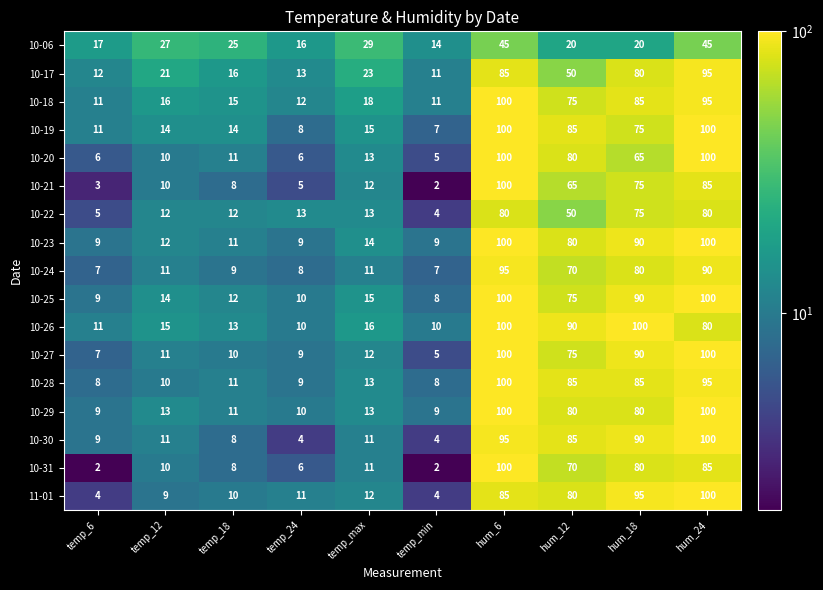

How many distinct data groups are displayed?

17